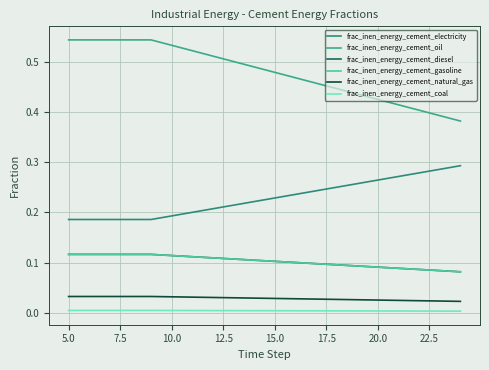

True or false: frac_inen_energy_cement_gasoline and frac_inen_energy_cement_diesel intersect in this chart.

False